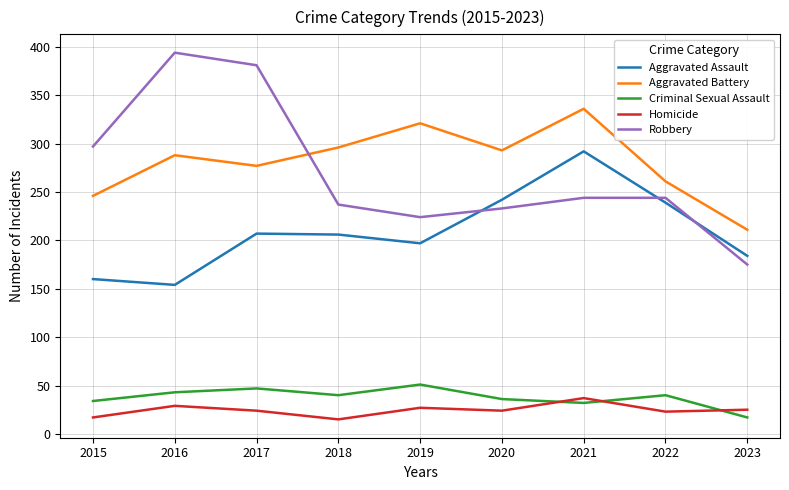

What is the maximum value shown in the chart?

394